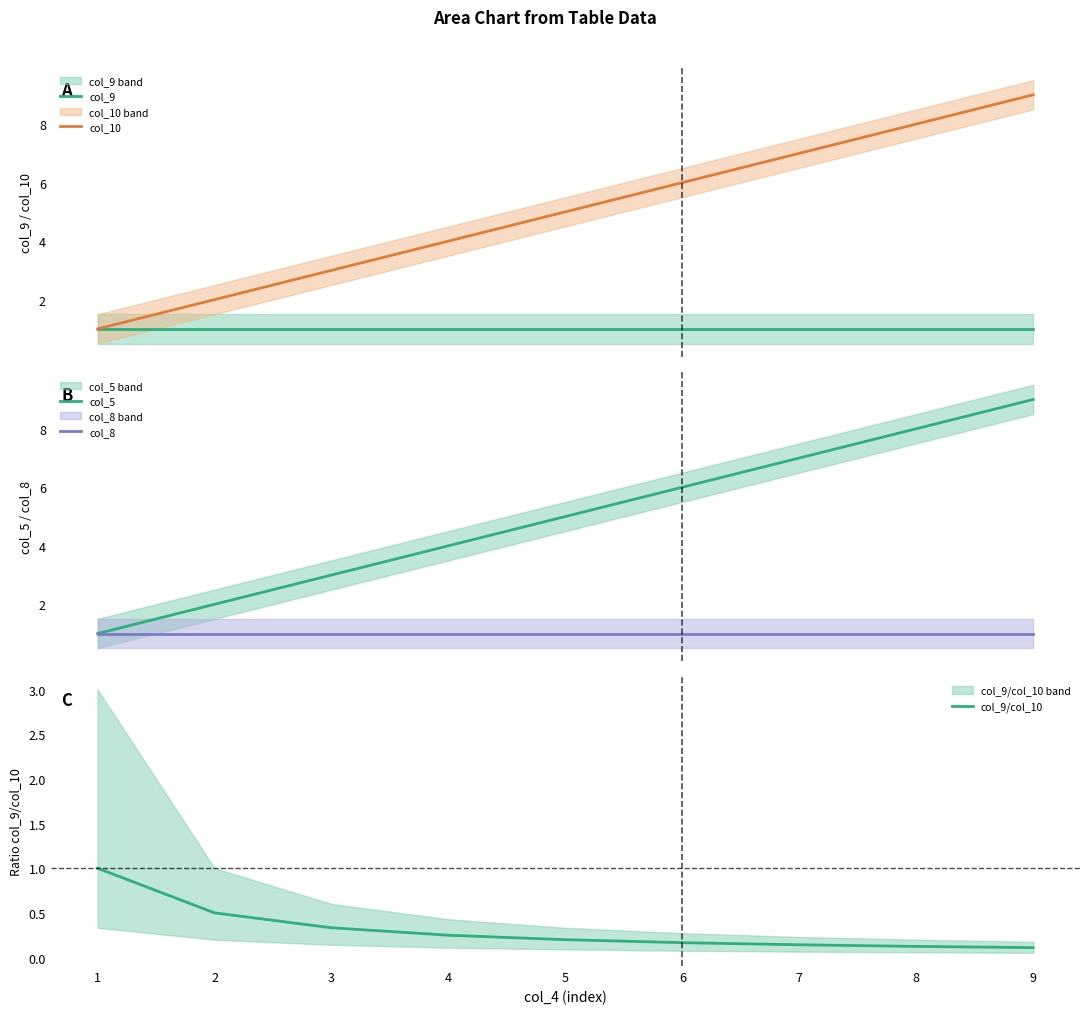

How many col_10 values are between 3 and 7?

5